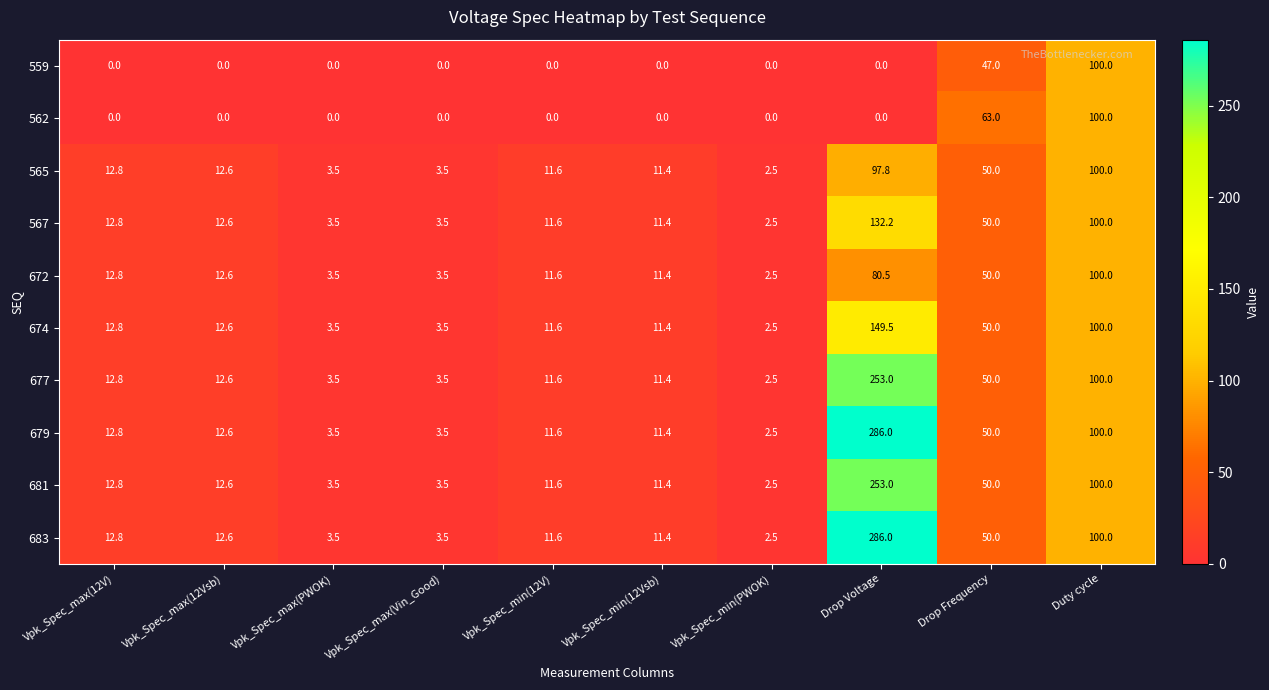

What is the sum of all 567 values?

340.1